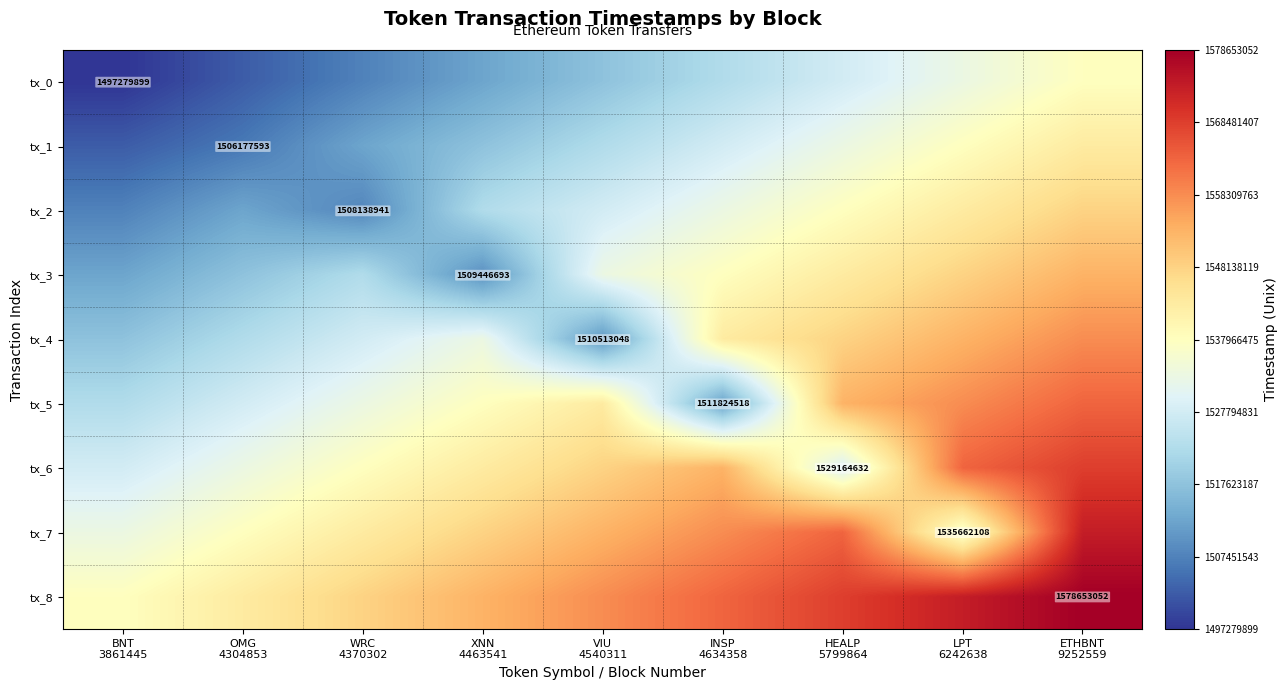

At which category is the sum across all series the highest?

ETHBNT
9252559